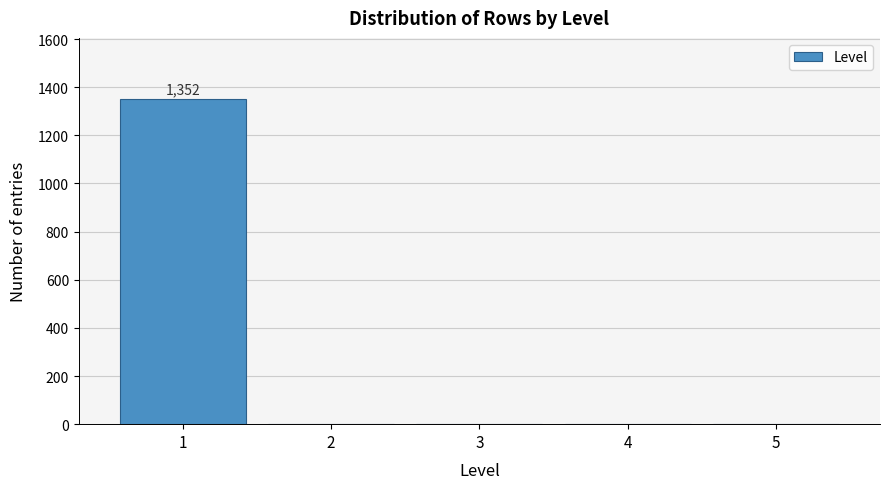

Reading right to left, list all the values displayed in this chart.

5=0	4=0	3=0	2=0	1=1352